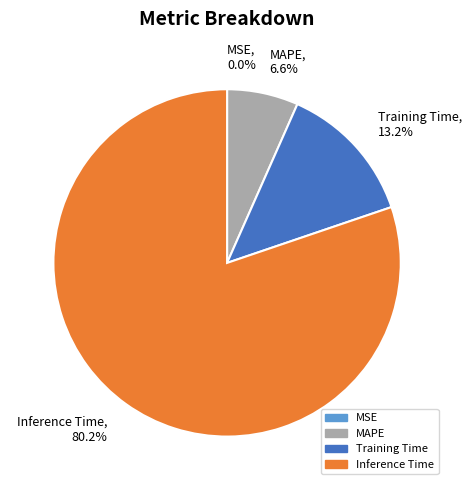

Is it true that Training Time is 13% of the pie?

True